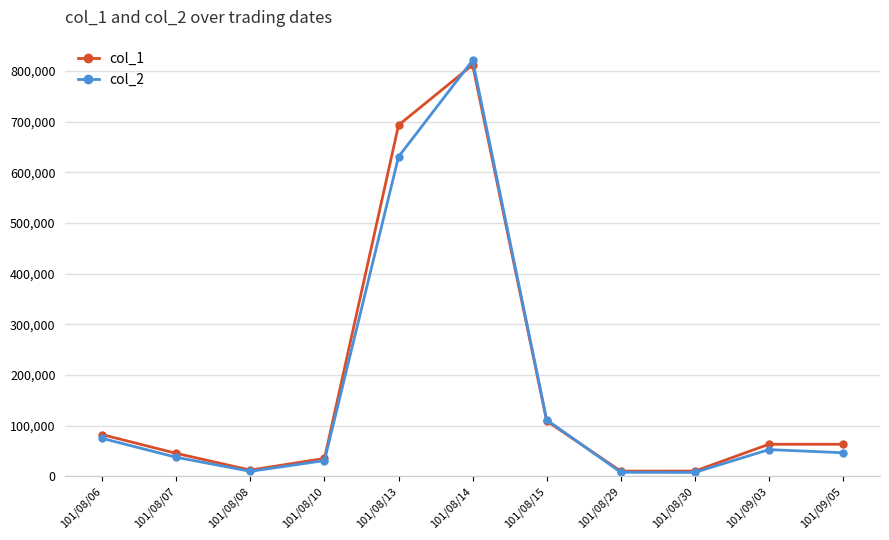

What is the label of the 5th point from the left?

101/08/13